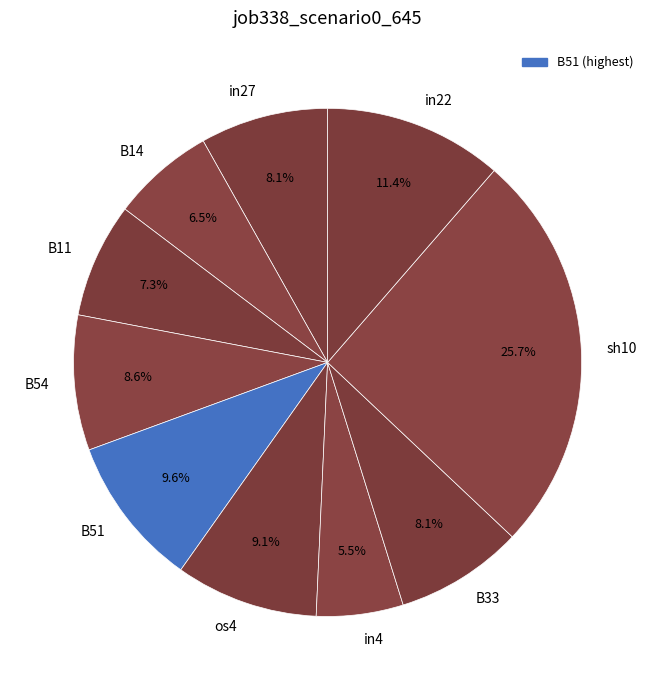

Which slice is the largest?

sh10